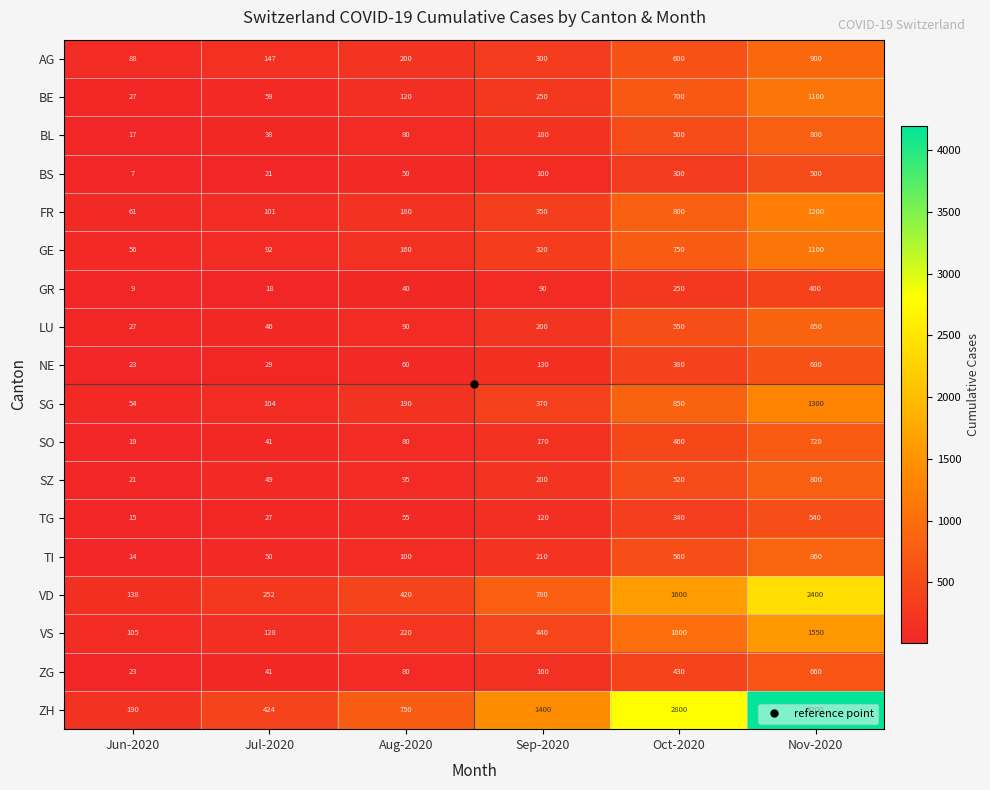

True or false: SO has a value of 818 at Oct-2020.

False